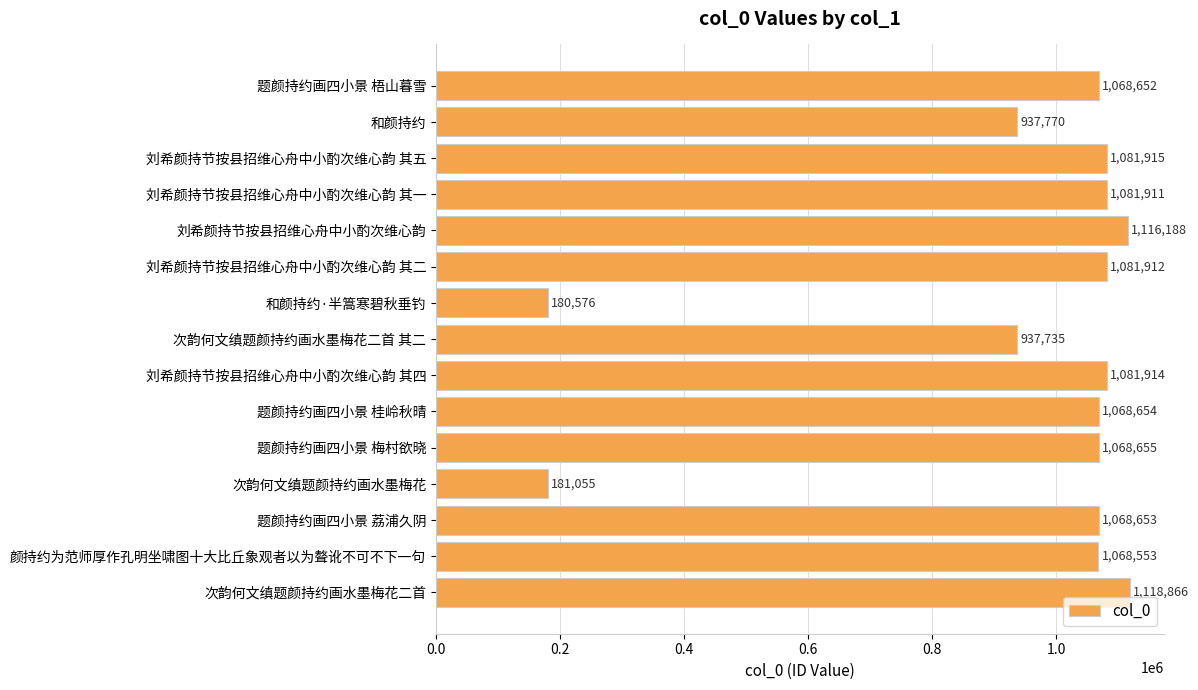

Are the bars horizontal?

Yes